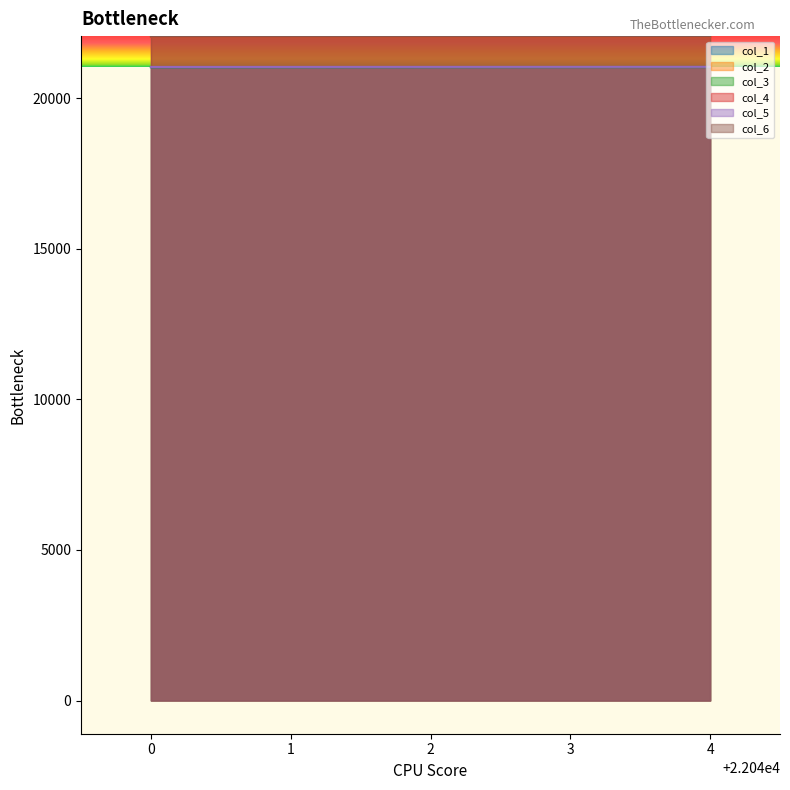

What is the lowest value of the col_2 series?

22045